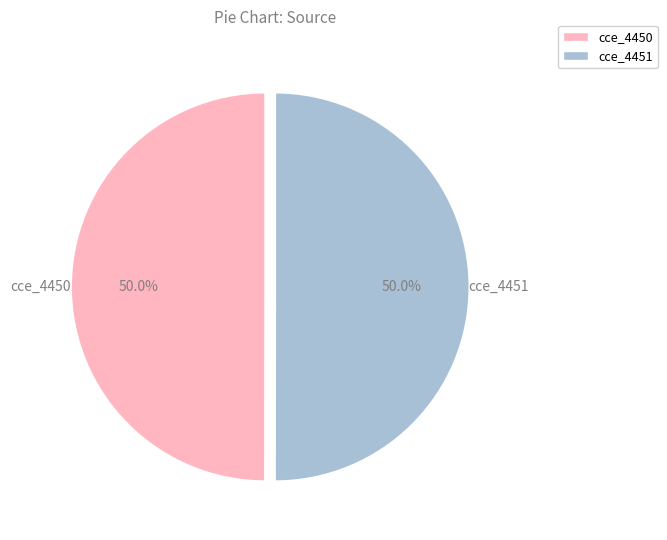

What is the ratio of the value at cce_4450 to the value at cce_4451?

1.0